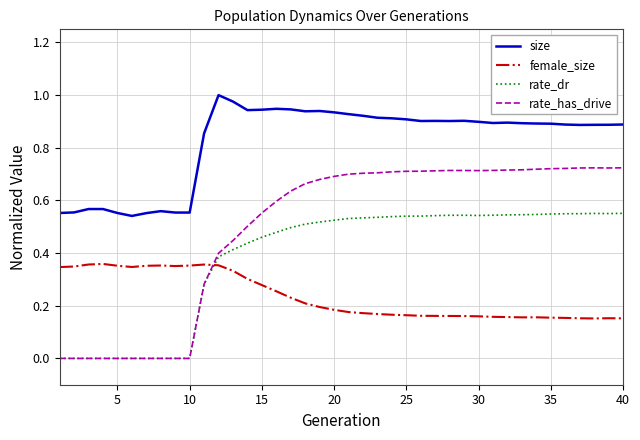

List the series in order of their overall mean, lowest first.

female_size, rate_dr, rate_has_drive, size